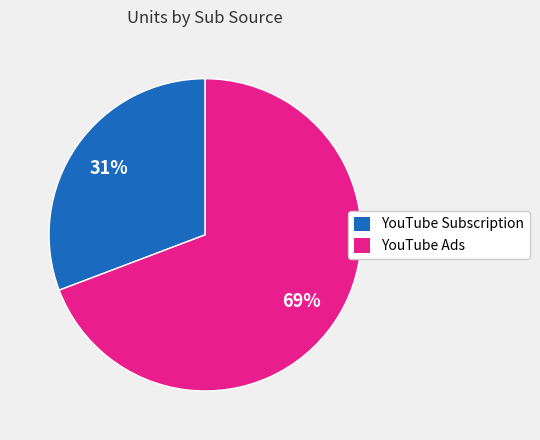

To the nearest percent, what portion does YouTube Ads represent?

69%